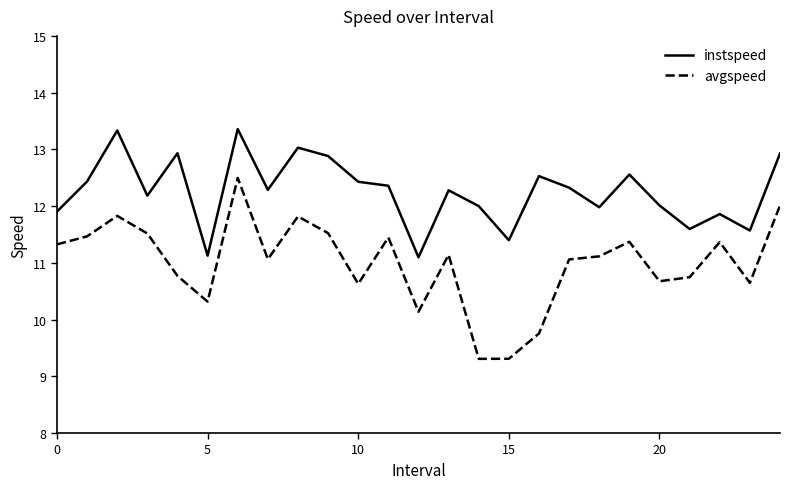

In instspeed, how many points are higher than both neighbors (excluding endpoints)?

8